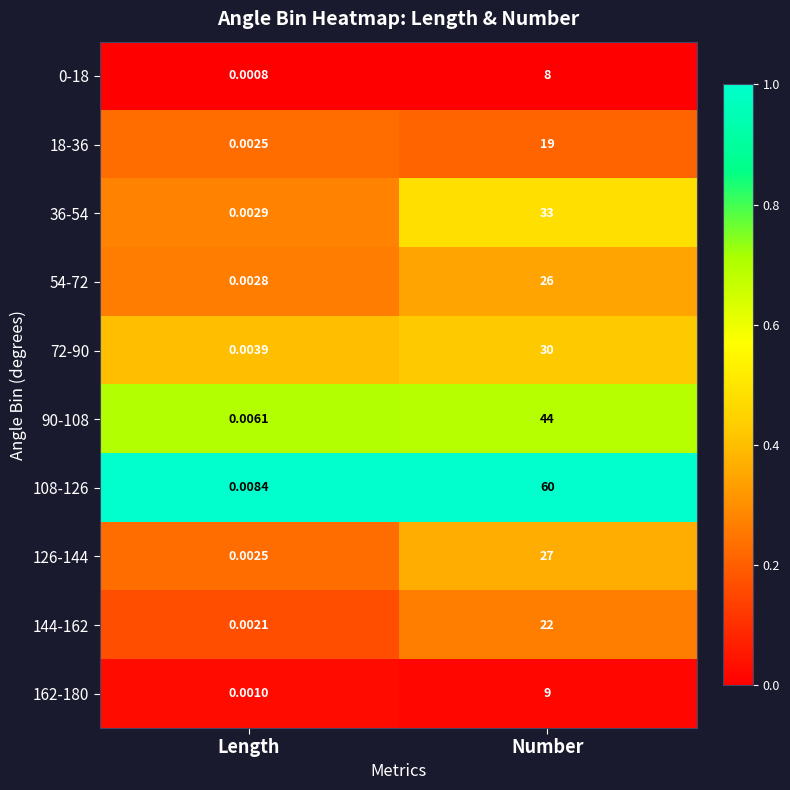

List the labels in order of 108-126 value, smallest first.

Length, Number